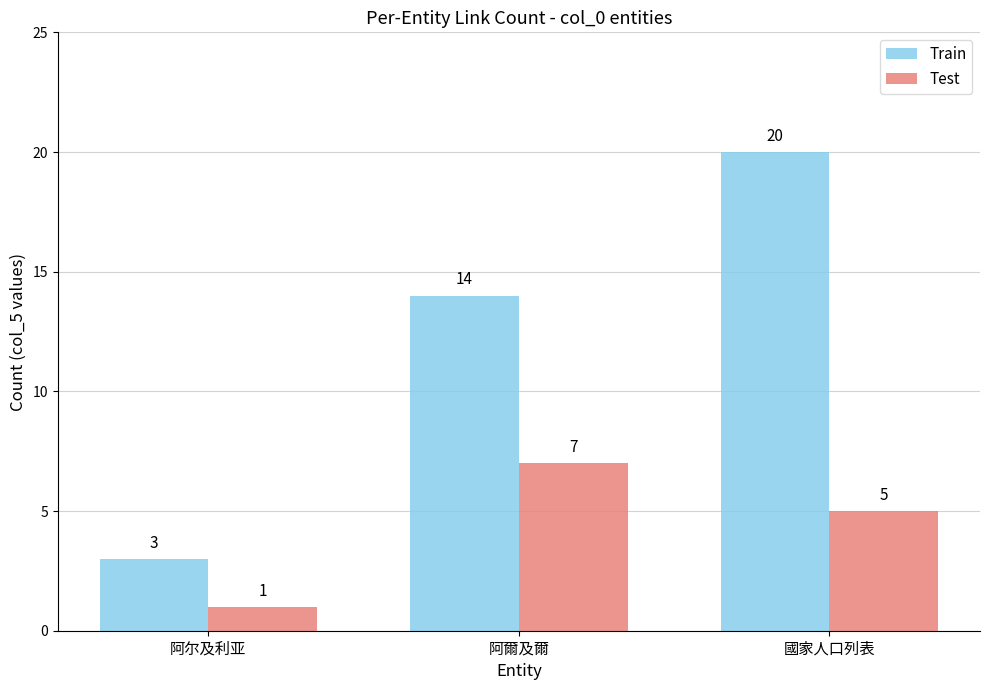

True or false: Test has a value of 7 at 阿爾及爾.

True